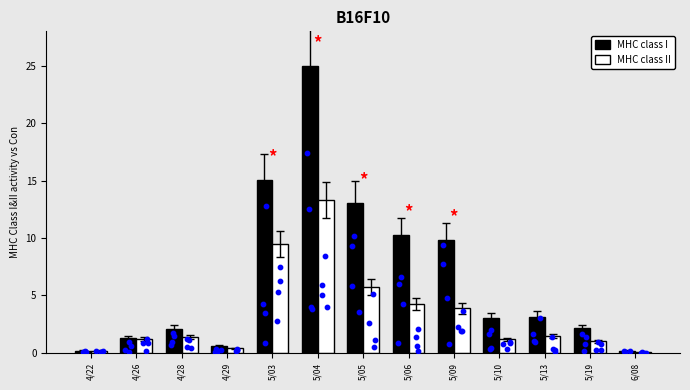

What are all the series names shown in the legend?

MHC class I, MHC class II